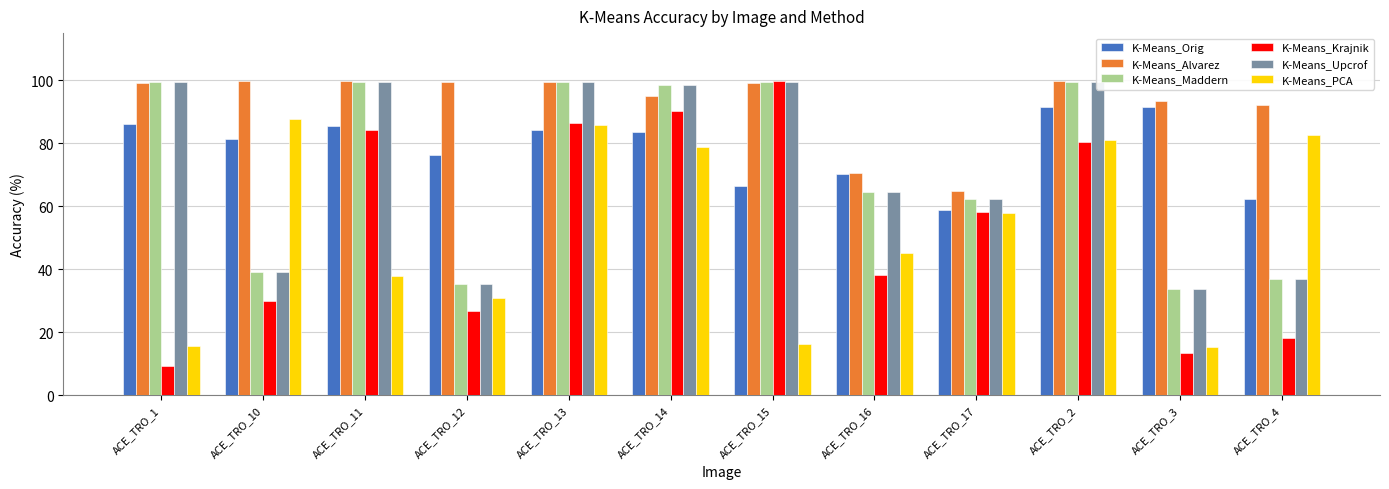

Between ACE_TRO_2 and ACE_TRO_3, which series saw the biggest shift?

K-Means_Krajnik